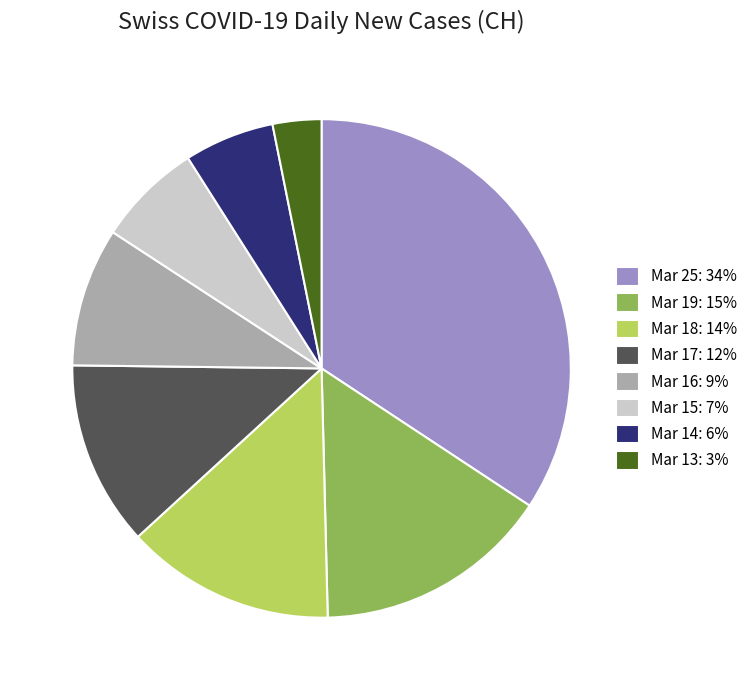

Is there any slice that represents more than half of the pie?

No